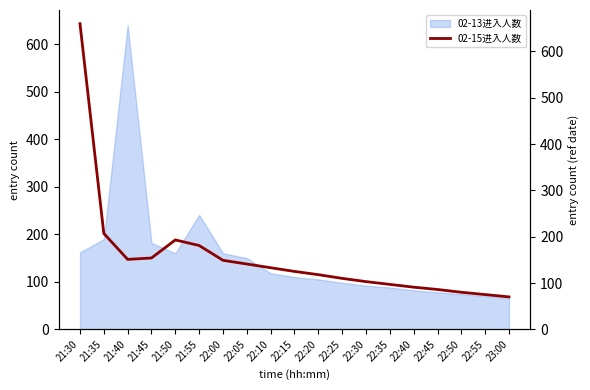

What is the lowest value of the 02-13进入人数 series?

65